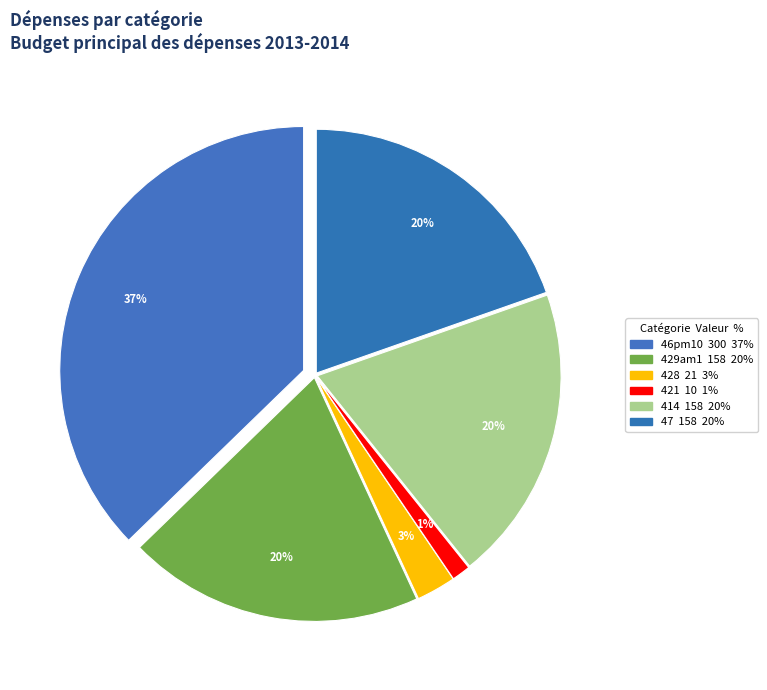

Count the number of slices in the pie.

6